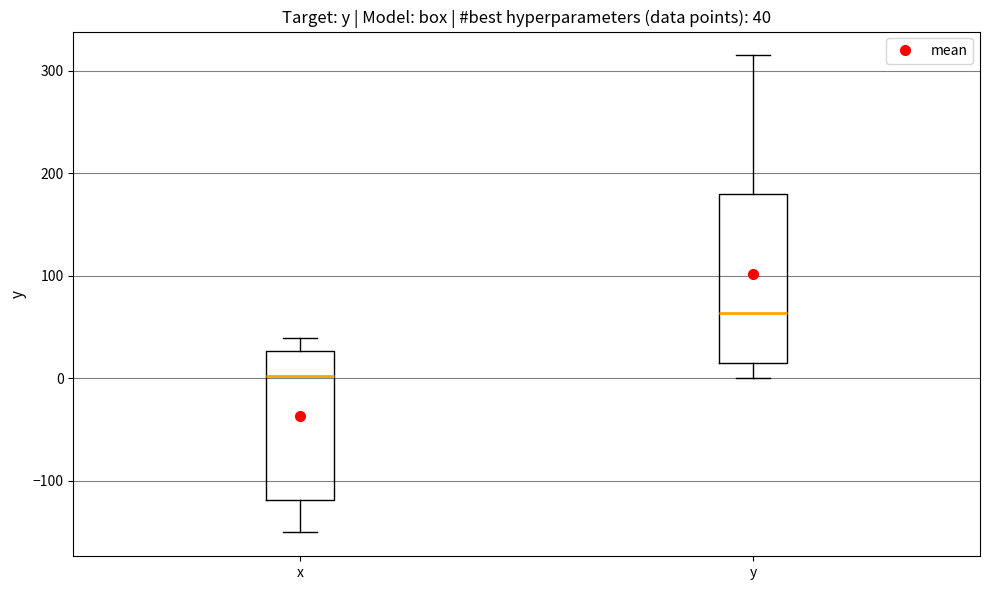

Which box is the tallest, from its lower edge to its upper edge?

y